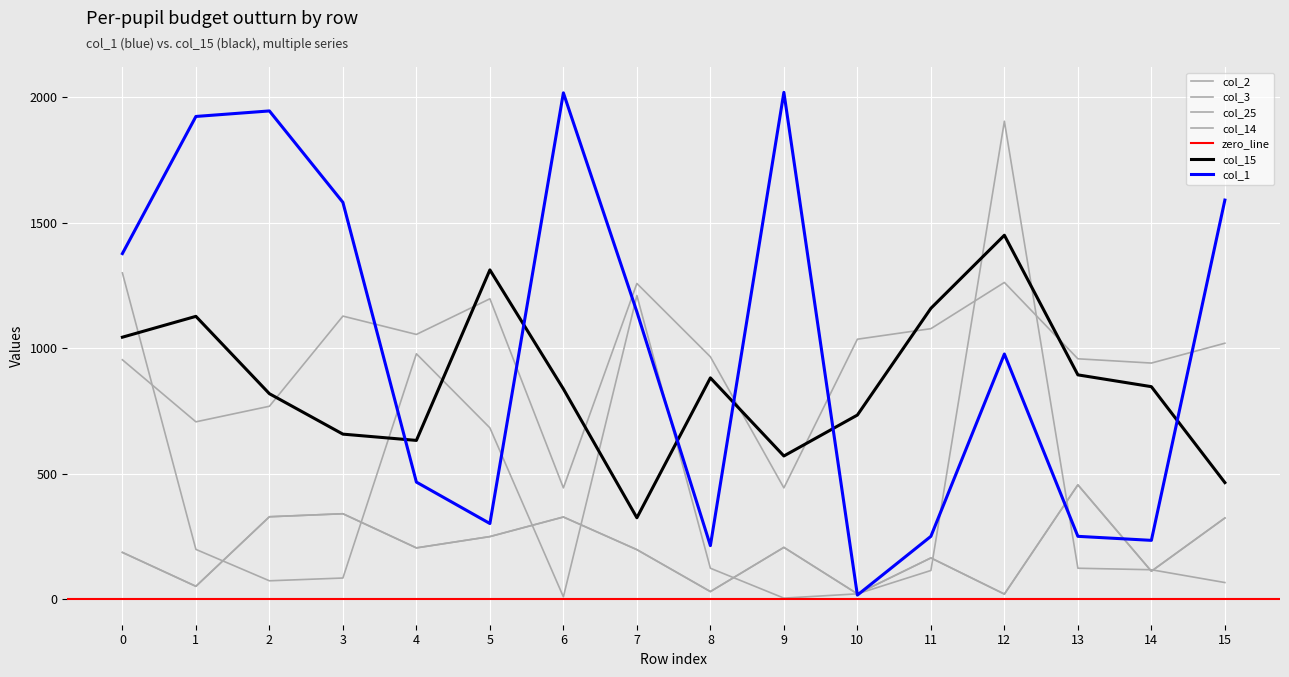

After their last crossing, which series has the higher values: col_2 or col_1?

col_1